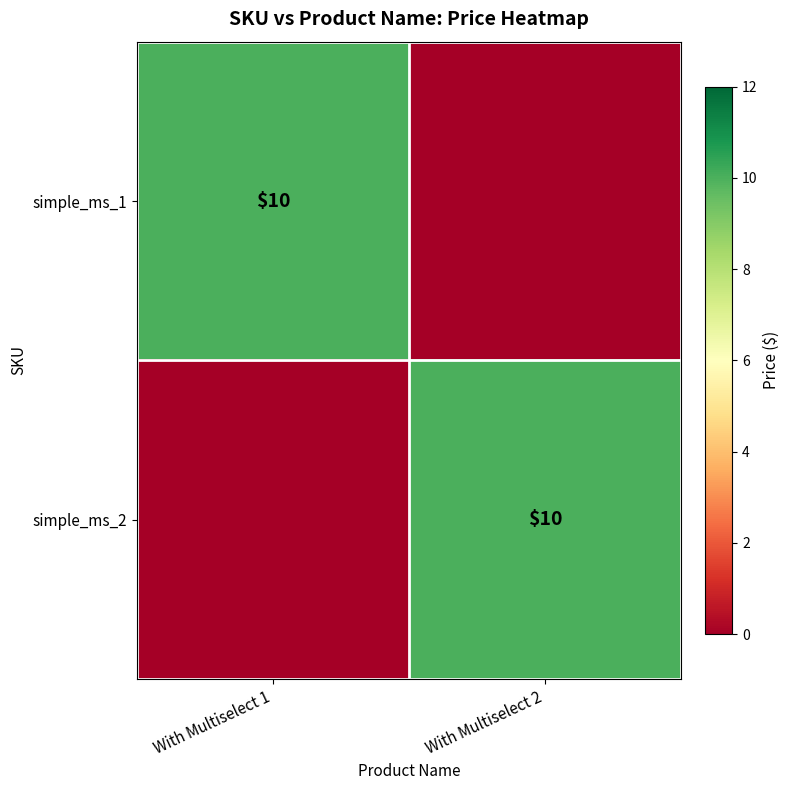

The value of simple_ms_1 at With Multiselect 1 is 10. True or false?

True